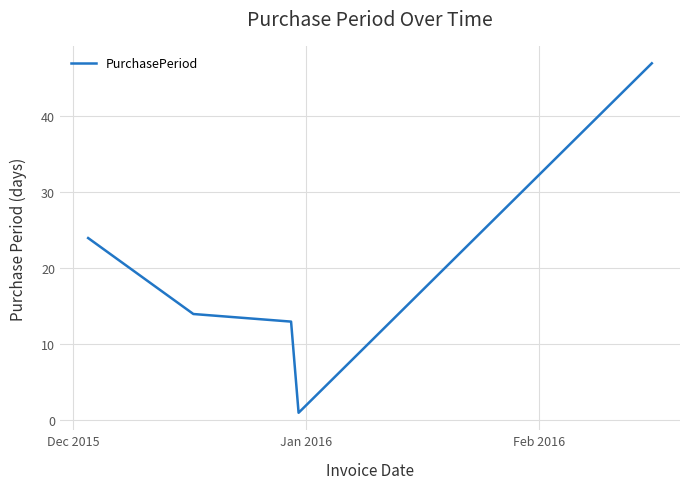

What is the average value?

20